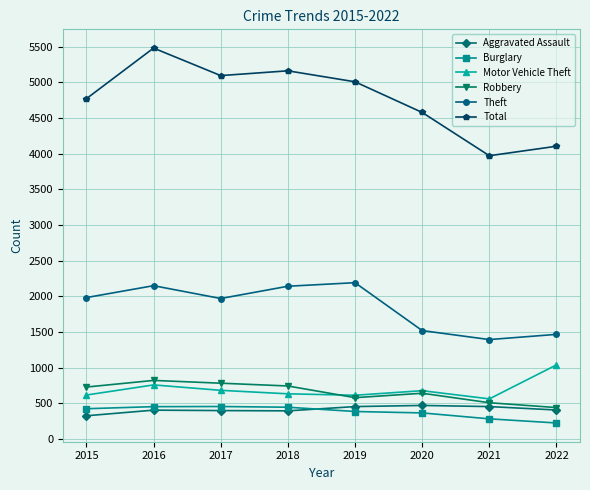

True or false: Robbery and Total cross at least once.

False